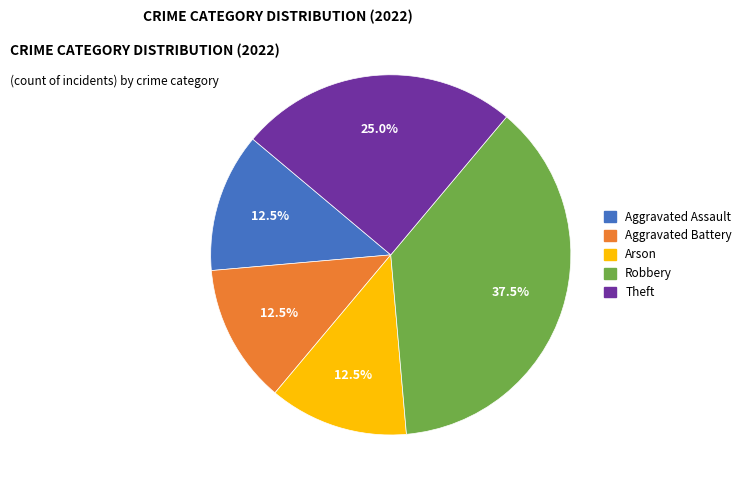

Approximately how many times larger is the value at Arson compared to Theft?

0.5